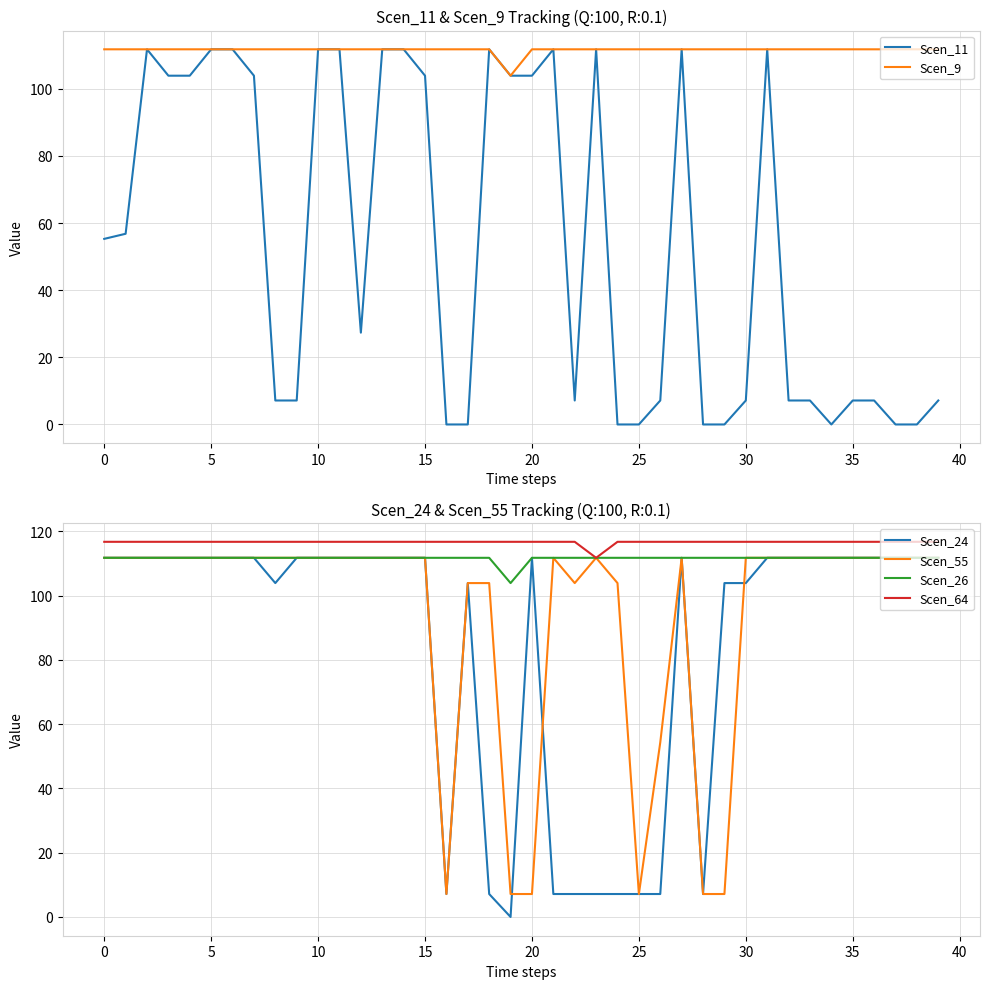

What is the spread (max minus min) of values at 38?

116.7